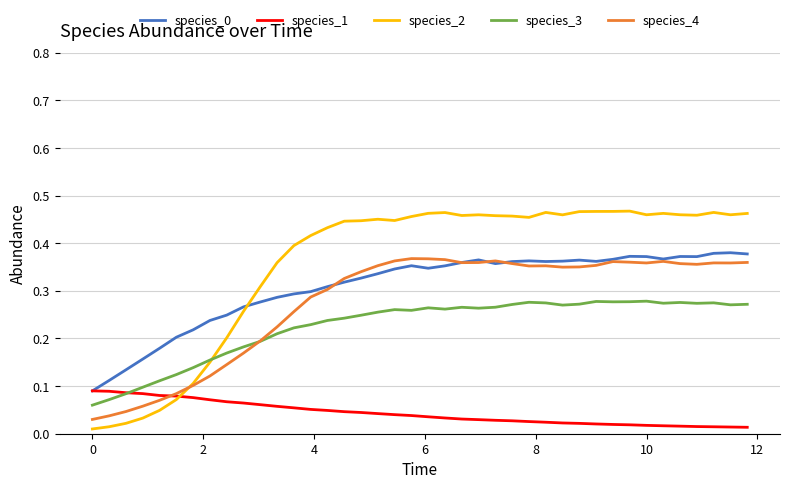

Which series has the largest range (max minus min)?

species_2